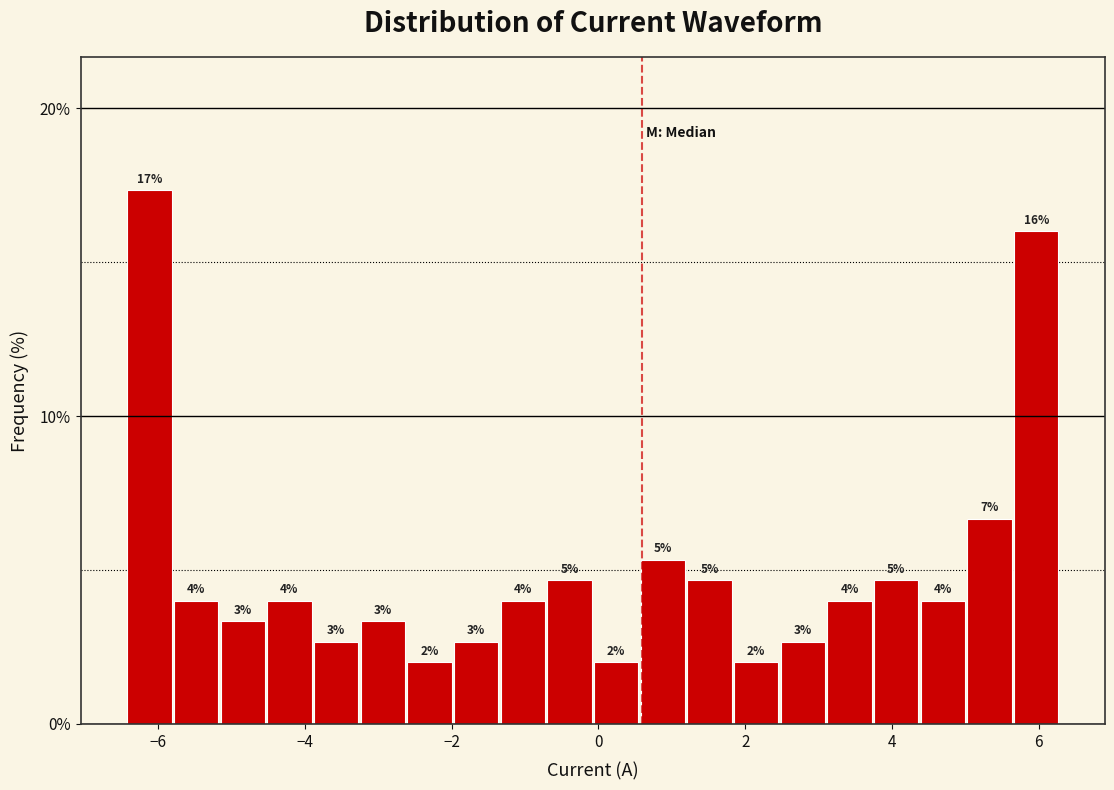

Read against the x-axis, roughly where is the centre of the tallest bar?

-6.2